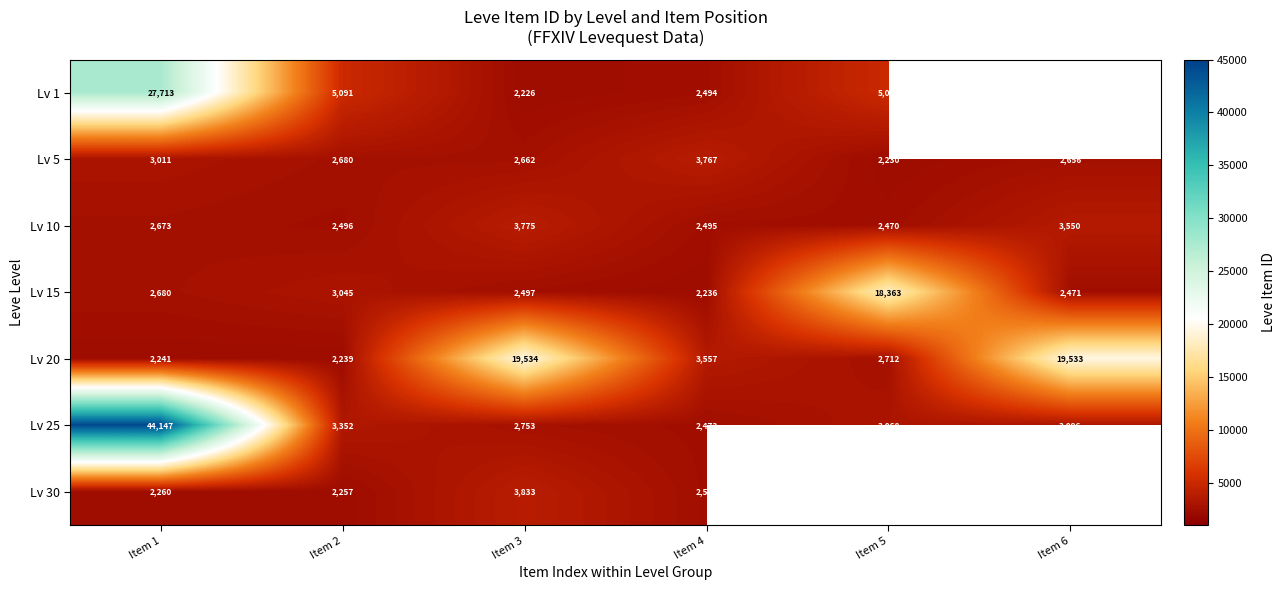

List the labels in order of Lv 25 value, smallest first.

Item 4, Item 3, Item 5, Item 6, Item 2, Item 1